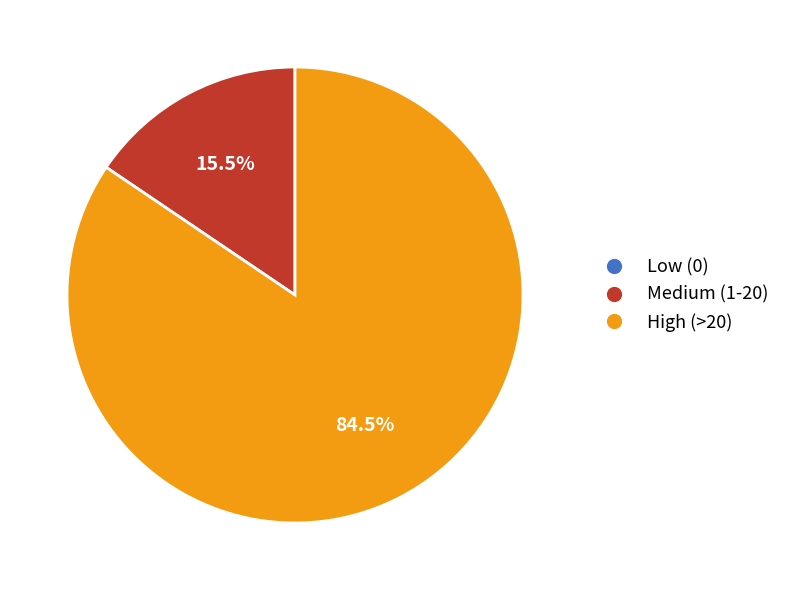

Is there a majority slice in this chart?

Yes